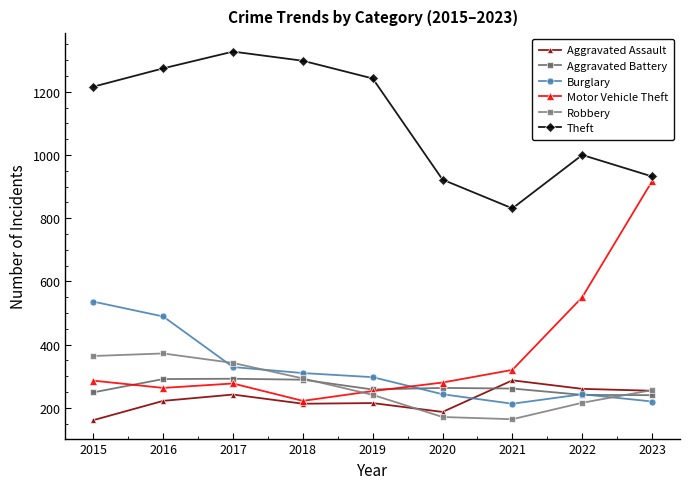

Reading left to right, what are all the values shown in this chart?

Aggravated Assault: 161	222	242	213	215	187	287	260	254
Aggravated Battery: 249	291	292	289	258	263	261	241	240
Burglary: 536	489	329	310	297	243	213	243	220
Motor Vehicle Theft: 286	263	277	222	253	280	320	550	917
Robbery: 364	372	342	293	241	171	164	216	256
Theft: 1216	1274	1327	1298	1242	922	831	1000	932